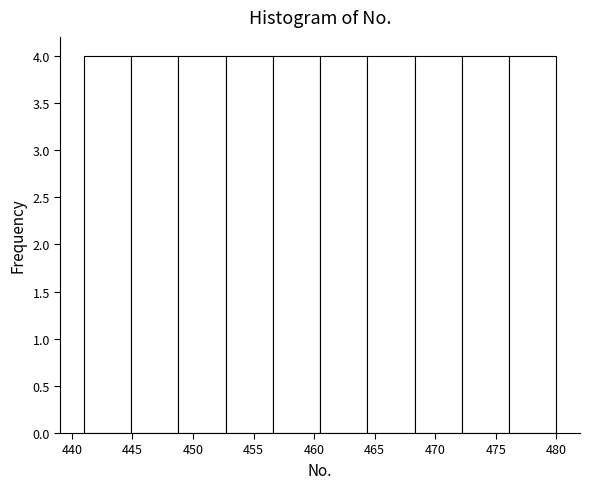

How tall is the bar that spans 444.9 to 448.8 on the x-axis? Neither the bar edges nor the heights are printed on the chart, so give them approximately, as read against the axes.

4